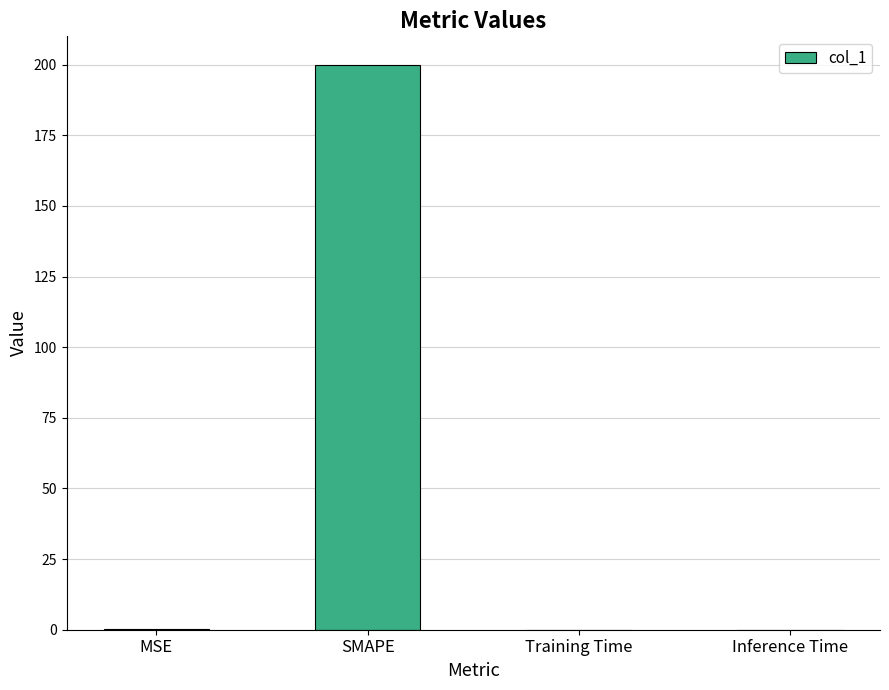

The value at Training Time is 0.0. True or false?

True